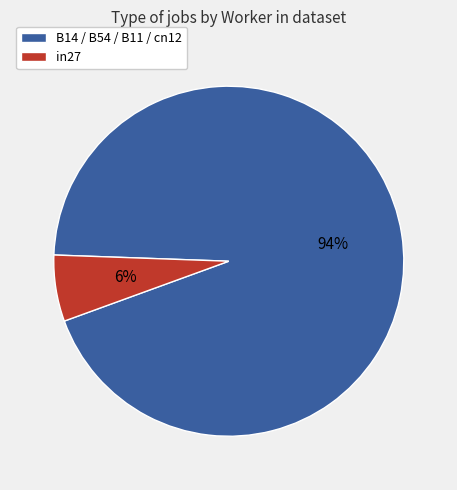

How many segments does this pie chart have?

2